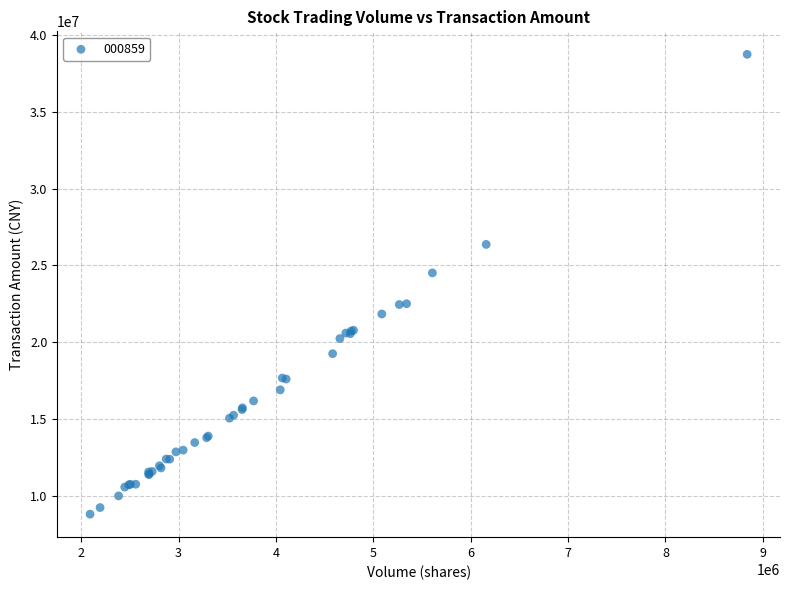

What Y value in the scatter plot is closest to 23763666?

24504005.0